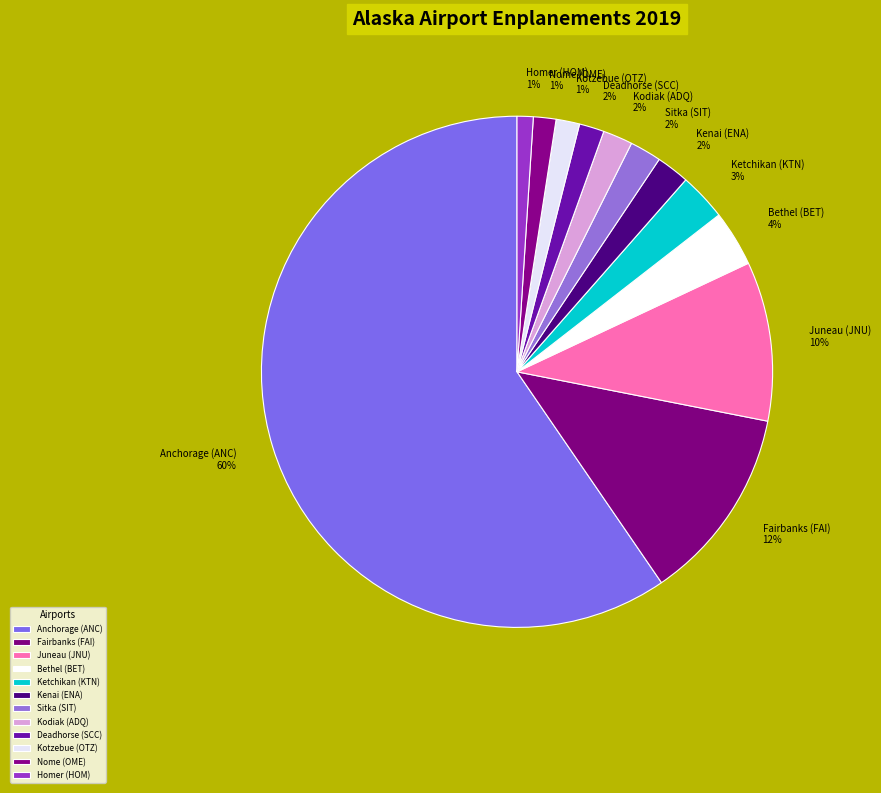

Between Sitka (SIT) and Anchorage (ANC), which is larger?

Anchorage (ANC)